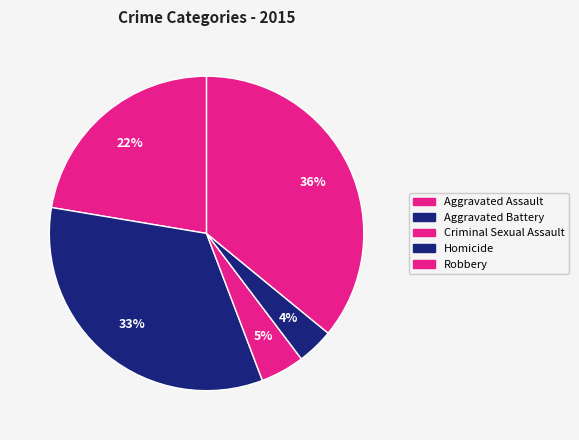

The Aggravated Assault slice represents 14% of the pie. True or false?

False